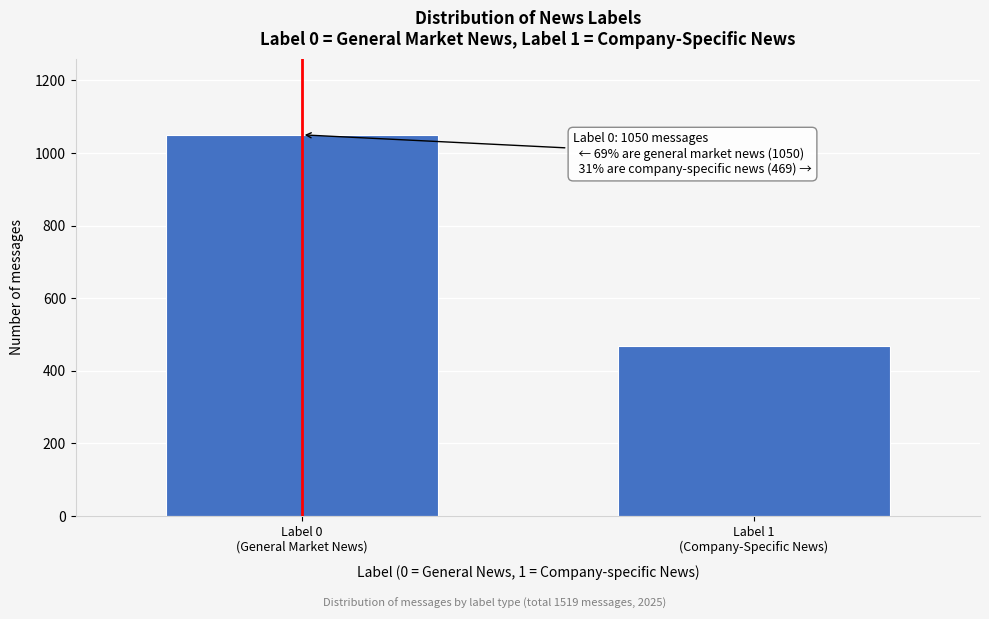

Reading right to left, list all the values displayed in this chart.

469	1050